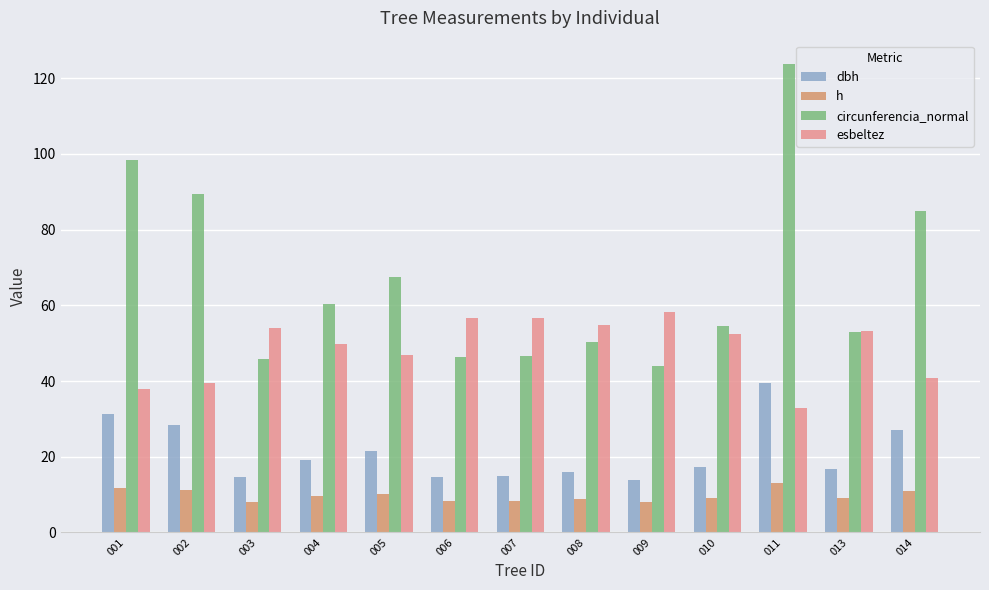

Are the bars horizontal?

No